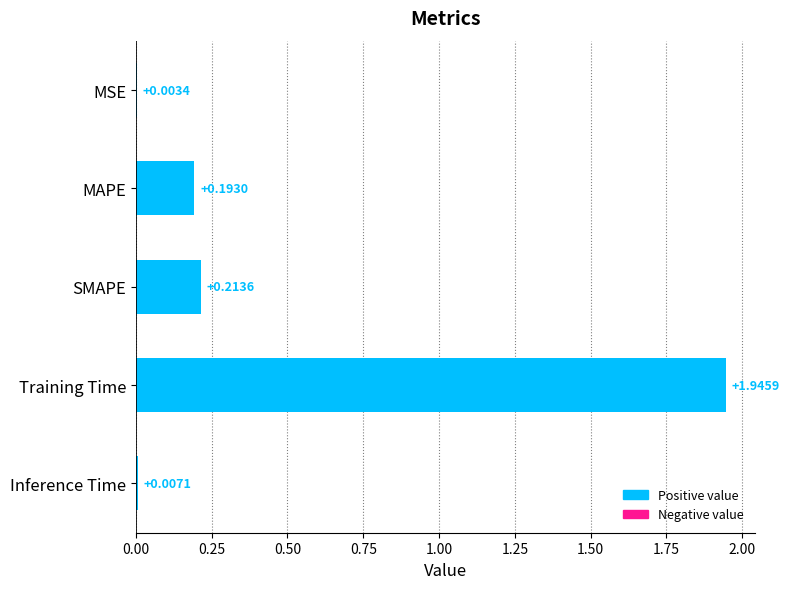

What is the change in value from Training Time to Inference Time?

-1.9